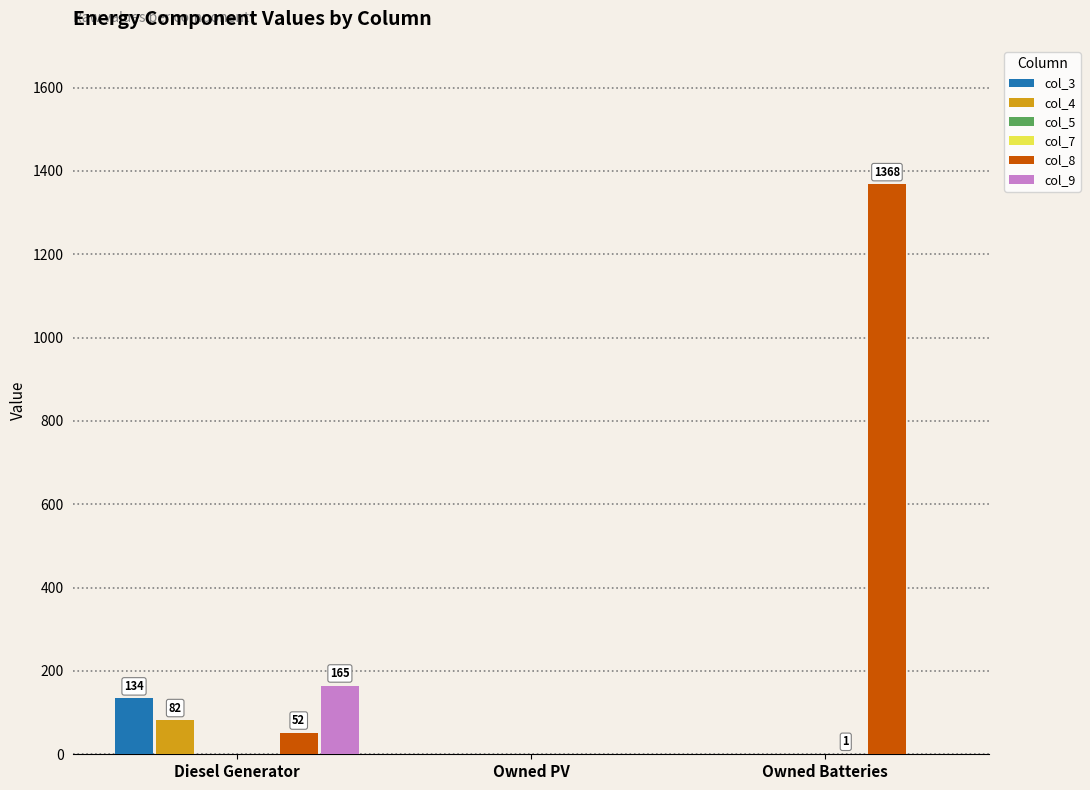

Which category has the highest value across all series?

Owned Batteries